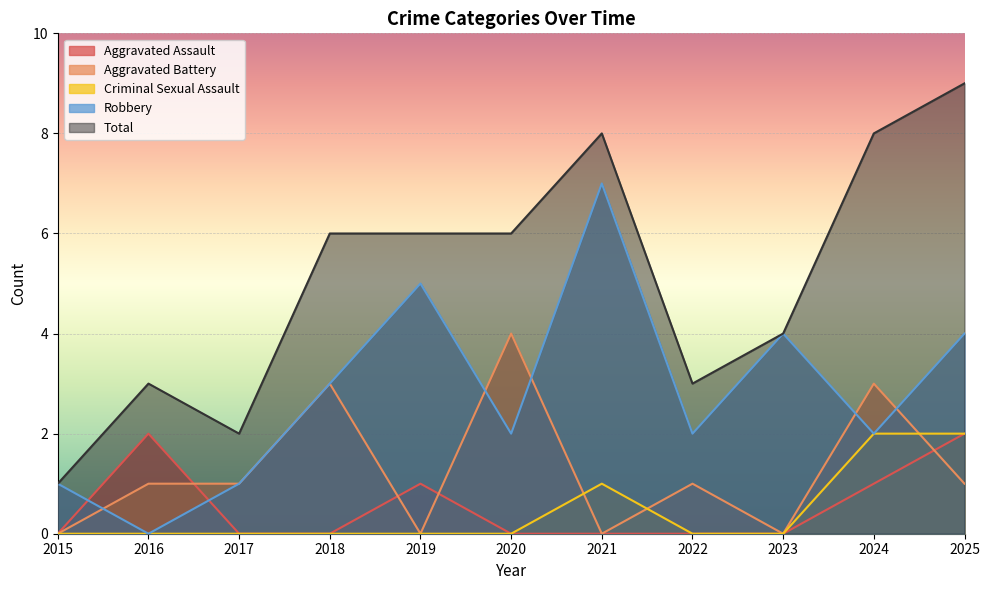

At which category does Aggravated Battery reach its first local valley?

2019